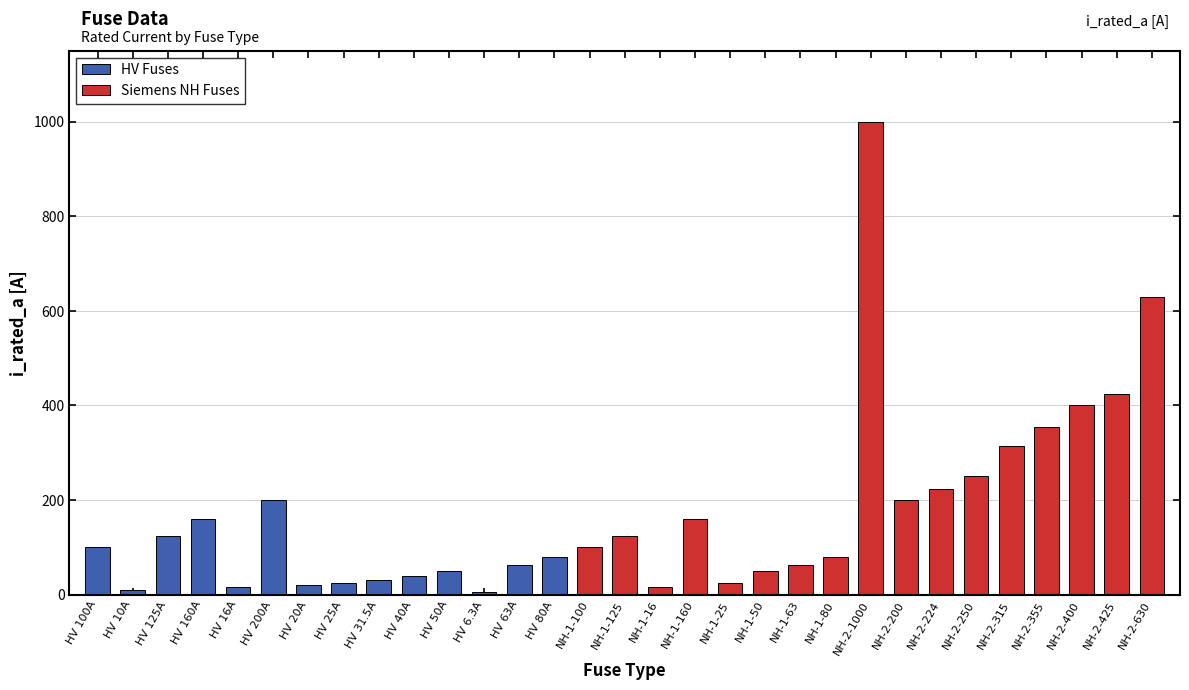

Reading left to right, transcribe all the data shown in this chart.

HV 100A=100.0	HV 10A=10.0	HV 125A=125.0	HV 160A=160.0	HV 16A=16.0	HV 200A=200.0	HV 20A=20.0	HV 25A=25.0	HV 31.5A=31.5	HV 40A=40.0	HV 50A=50.0	HV 6.3A=6.3	HV 63A=63.0	HV 80A=80.0	NH-1-100=100.0	NH-1-125=125.0	NH-1-16=16.0	NH-1-160=160.0	NH-1-25=25.0	NH-1-50=50.0	NH-1-63=63.0	NH-1-80=80.0	NH-2-1000=1000.0	NH-2-200=200.0	NH-2-224=224.0	NH-2-250=250.0	NH-2-315=315.0	NH-2-355=355.0	NH-2-400=400.0	NH-2-425=425.0	NH-2-630=630.0